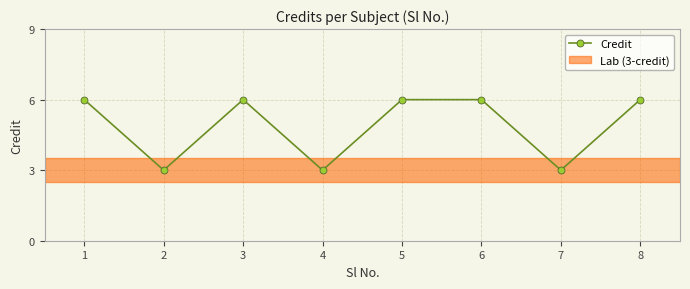

What is the sum of all values?

39